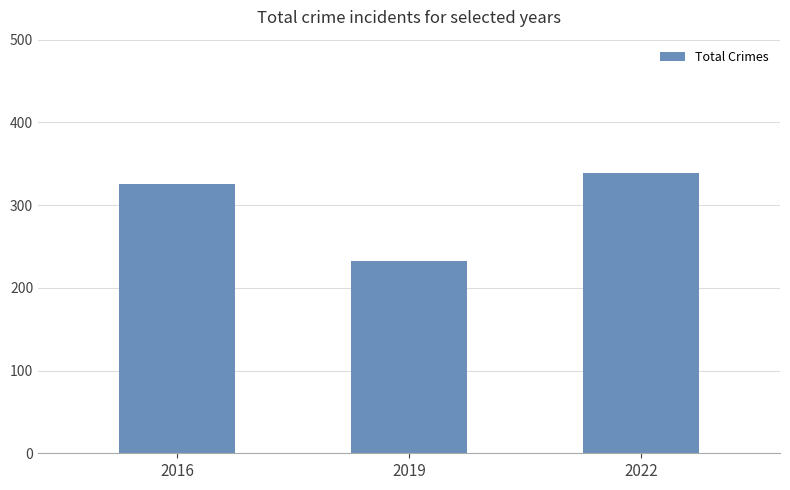

Between 2016 and 2022, which is larger?

2022